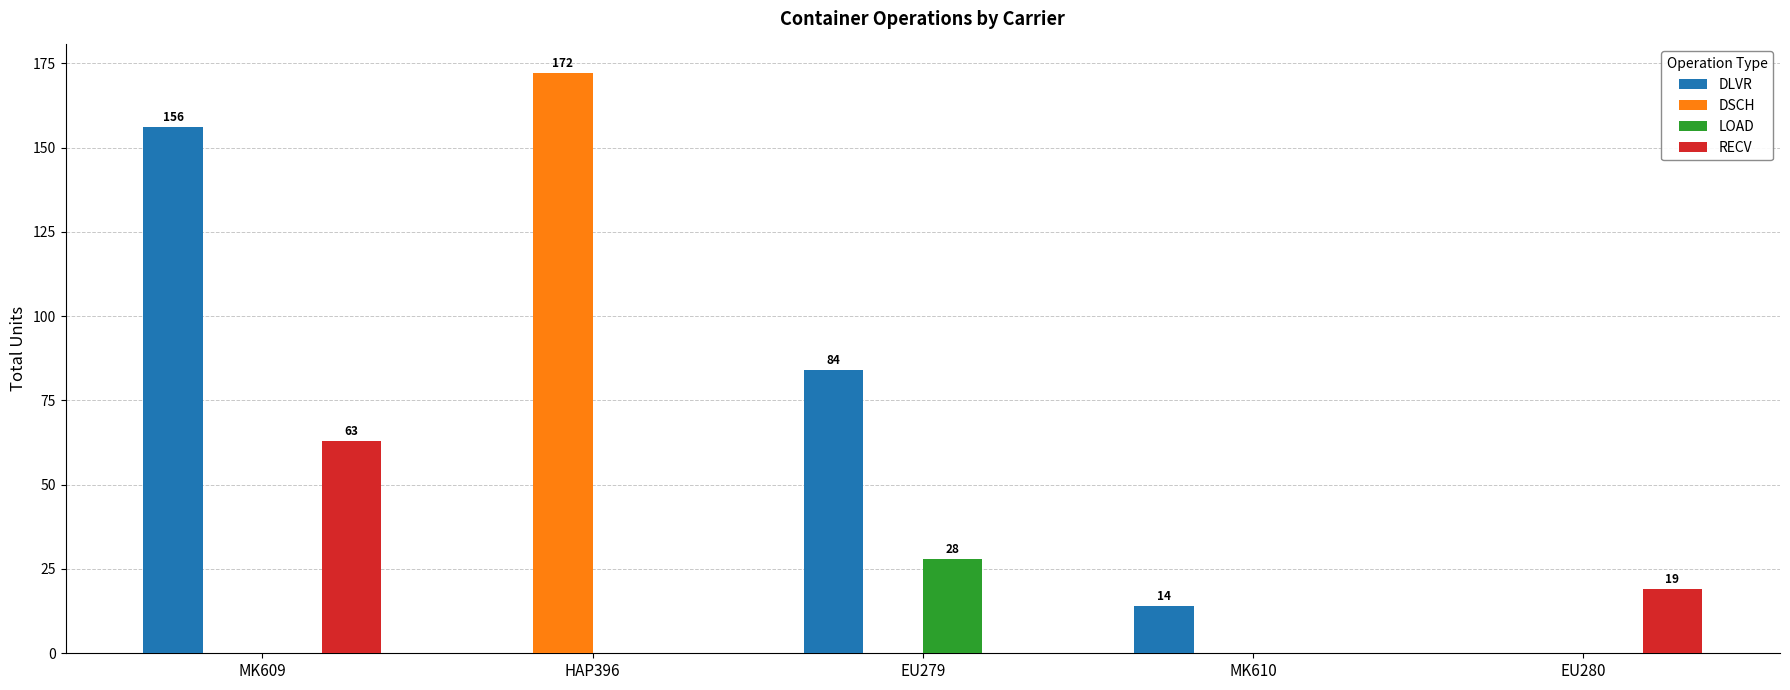

Reading left to right, extract all data points from this chart.

DLVR: MK609=156	HAP396=0	EU279=84	MK610=14	EU280=0
DSCH: MK609=0	HAP396=172	EU279=0	MK610=0	EU280=0
LOAD: MK609=0	HAP396=0	EU279=28	MK610=0	EU280=0
RECV: MK609=63	HAP396=0	EU279=0	MK610=0	EU280=19